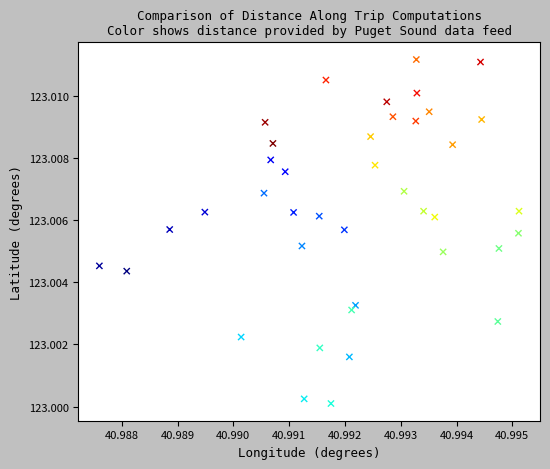

How many points are shown in the scatter plot?

40